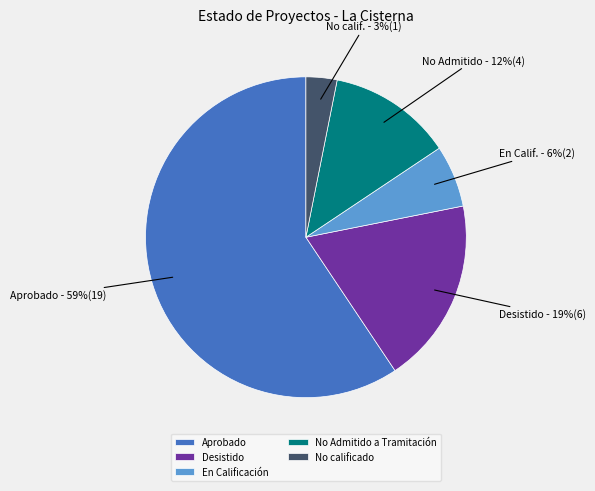

Rank the categories by value from lowest to highest.

No calificado, En Calificación, No Admitido a Tramitación, Desistido, Aprobado